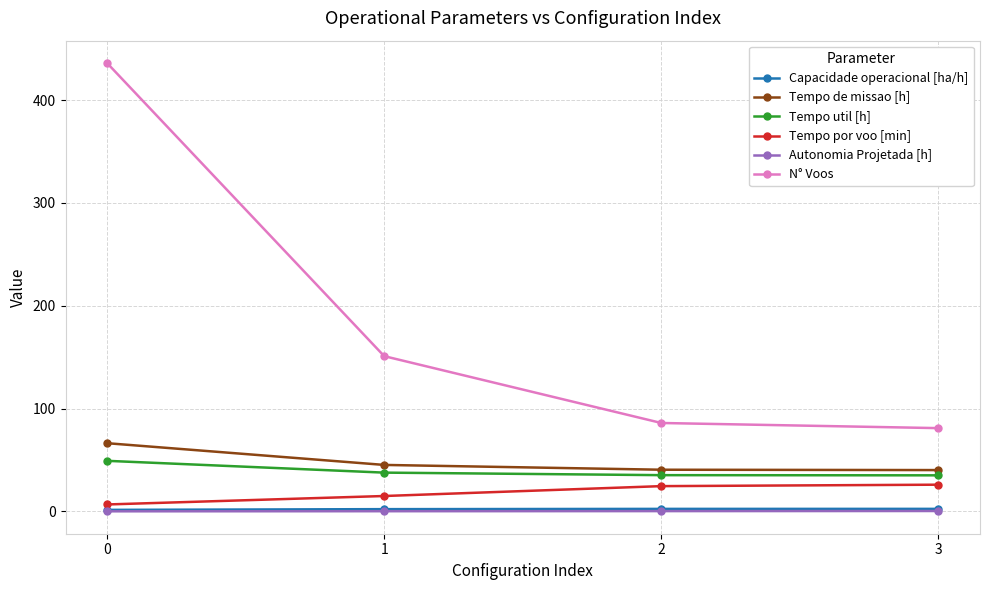

What is the lowest value of the N° Voos series?

81.0